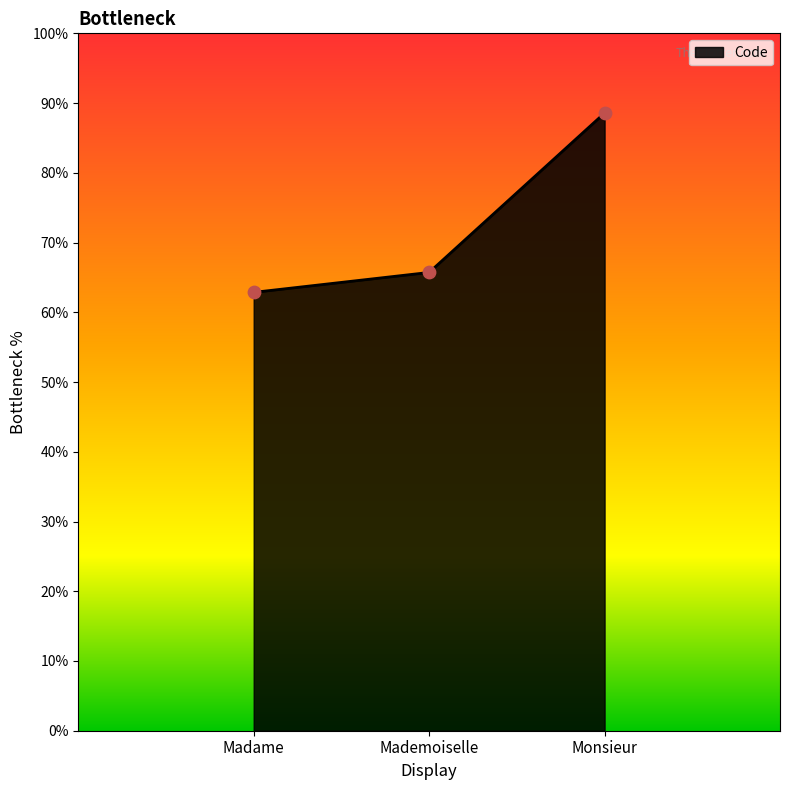

What is the ratio of the value at Mademoiselle to the value at Madame?

1.0